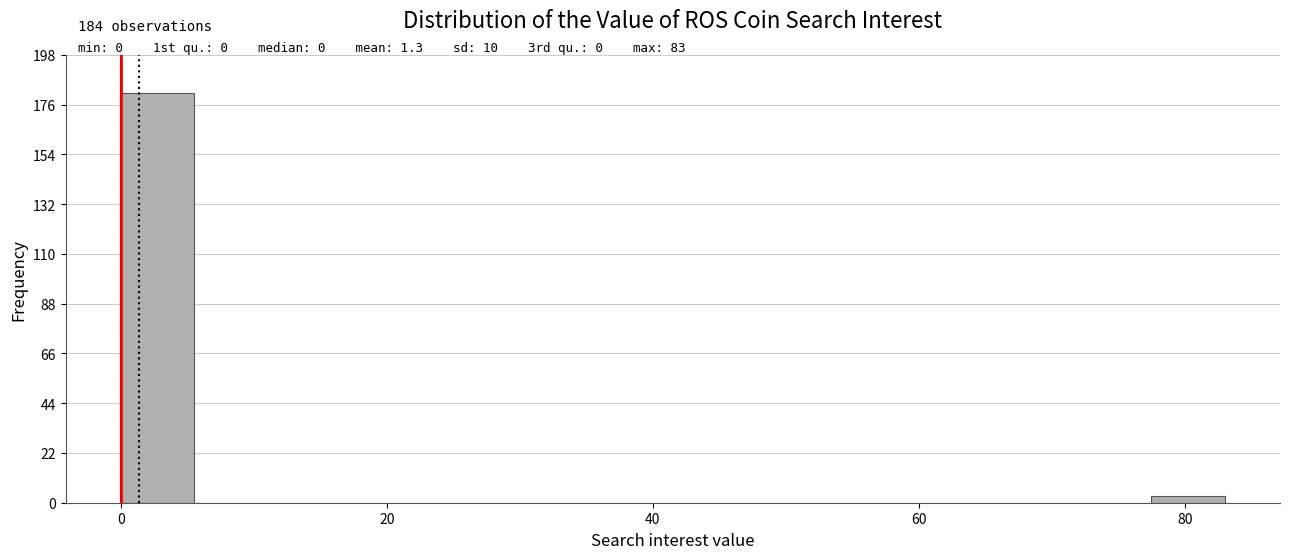

Read against the x-axis, roughly where is the centre of the tallest bar?

2